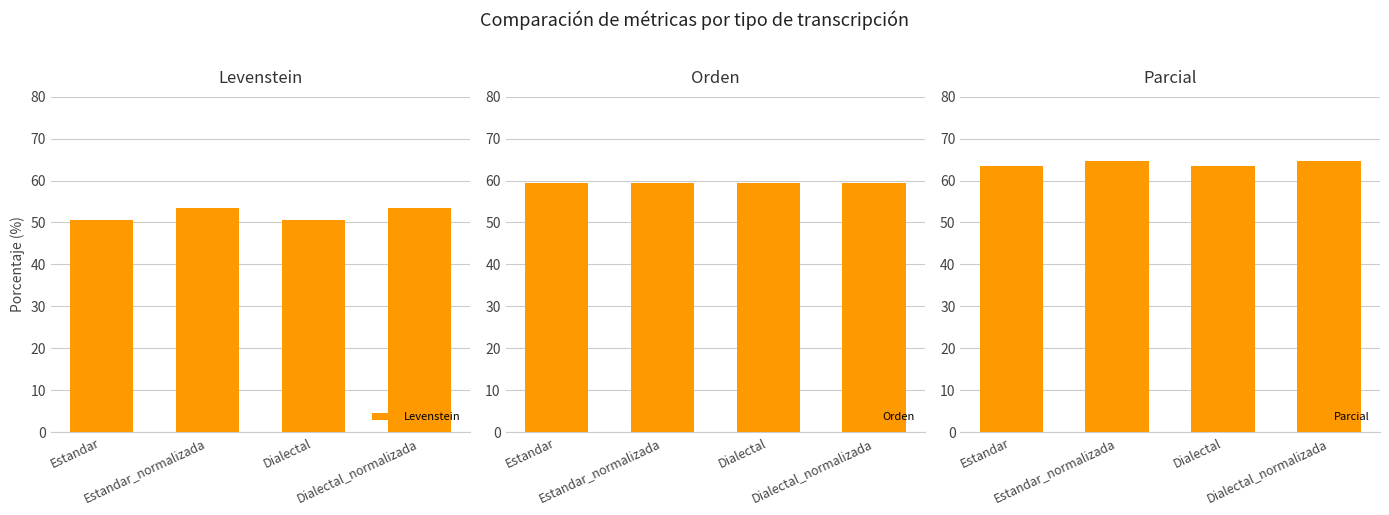

Where is Parcial nearest to the value 63?

Estandar